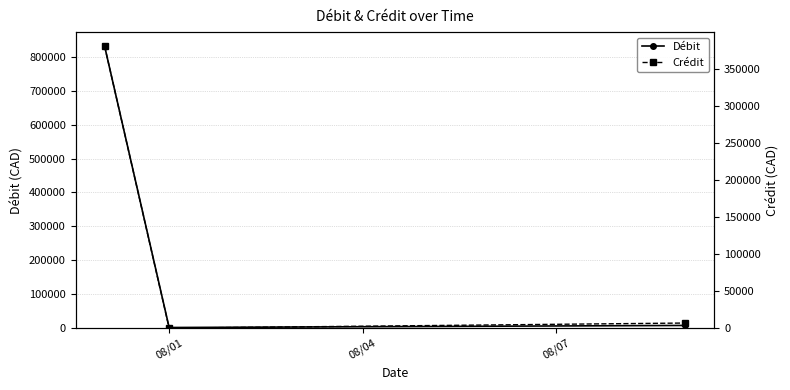

What is the value of the Débit point at the 1st from the left?

831189.7